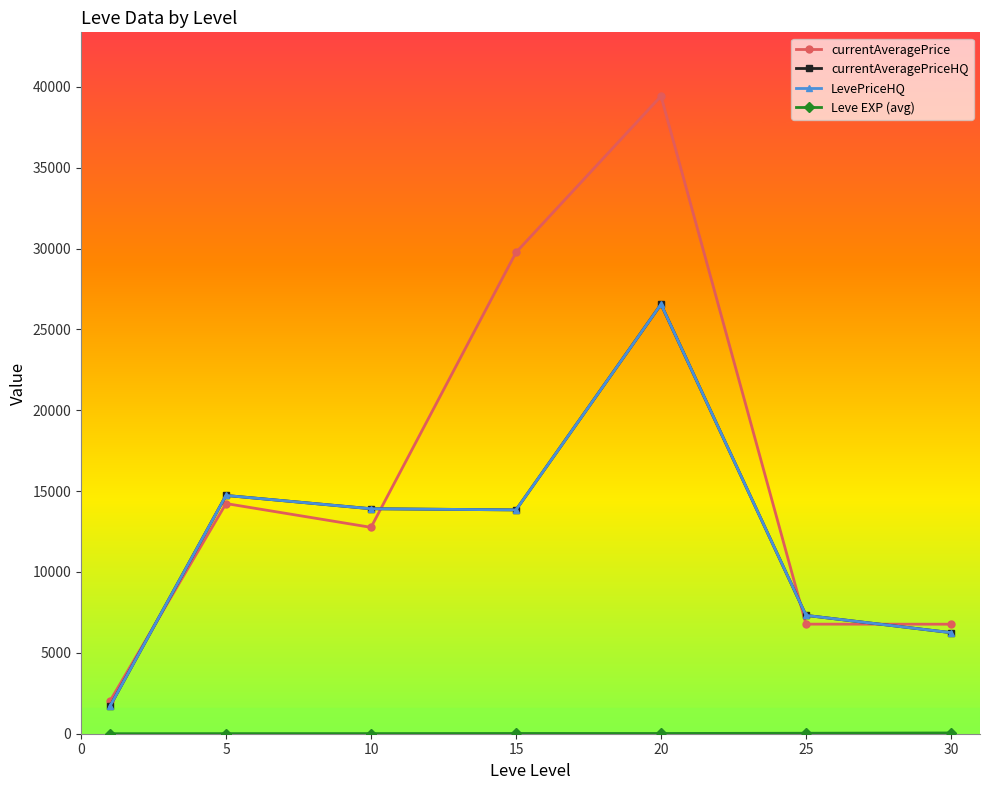

Does the chart have visible grid lines?

No